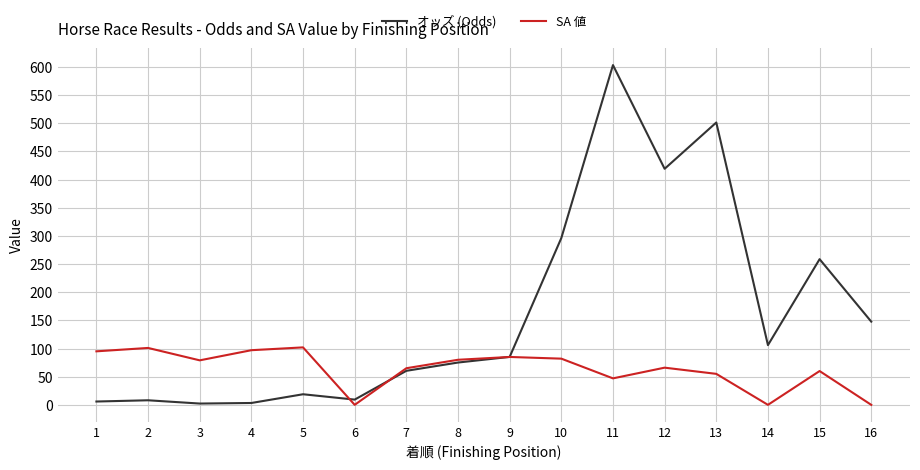

Rank the series by their average value, from lowest to highest.

SA 値, オッズ (Odds)